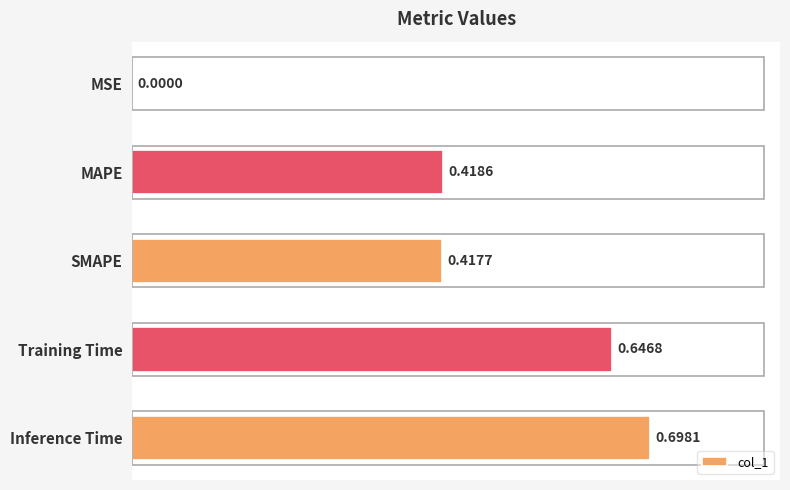

What is the change in value from MSE to Inference Time?

+0.7